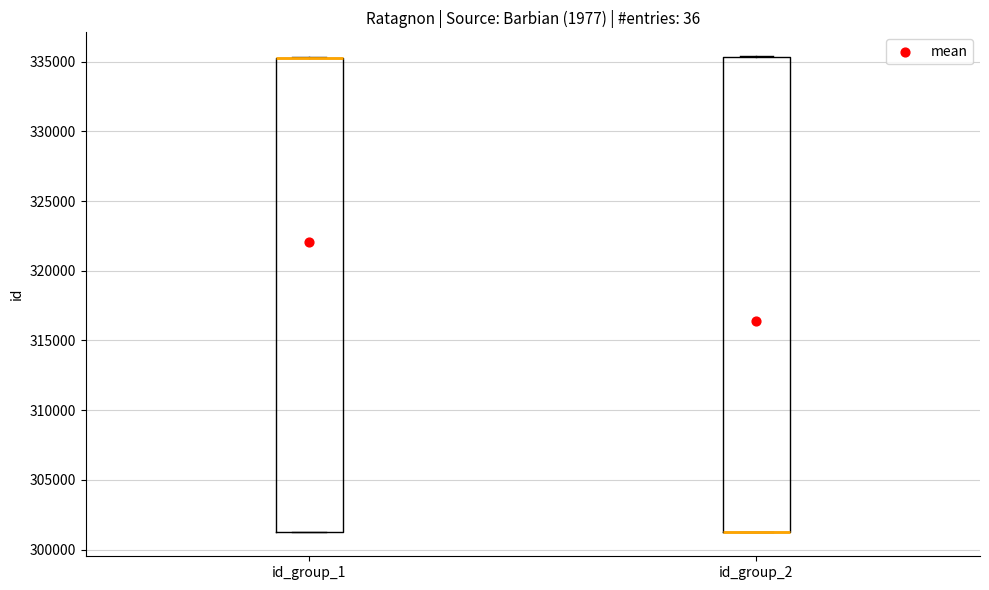

Where is the upper edge of the box for id_group_1 on the y-axis? The values are not printed on the chart, so give them approximately, as read against the axis.

335500